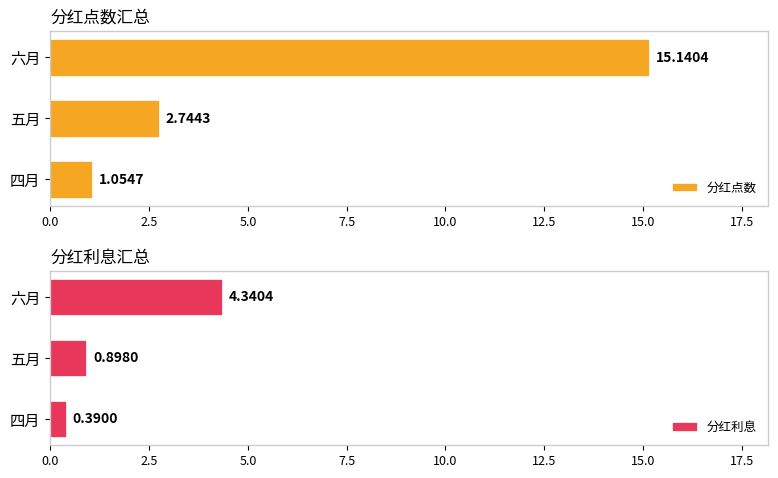

What is the minimum value for 分红点数?

1.1